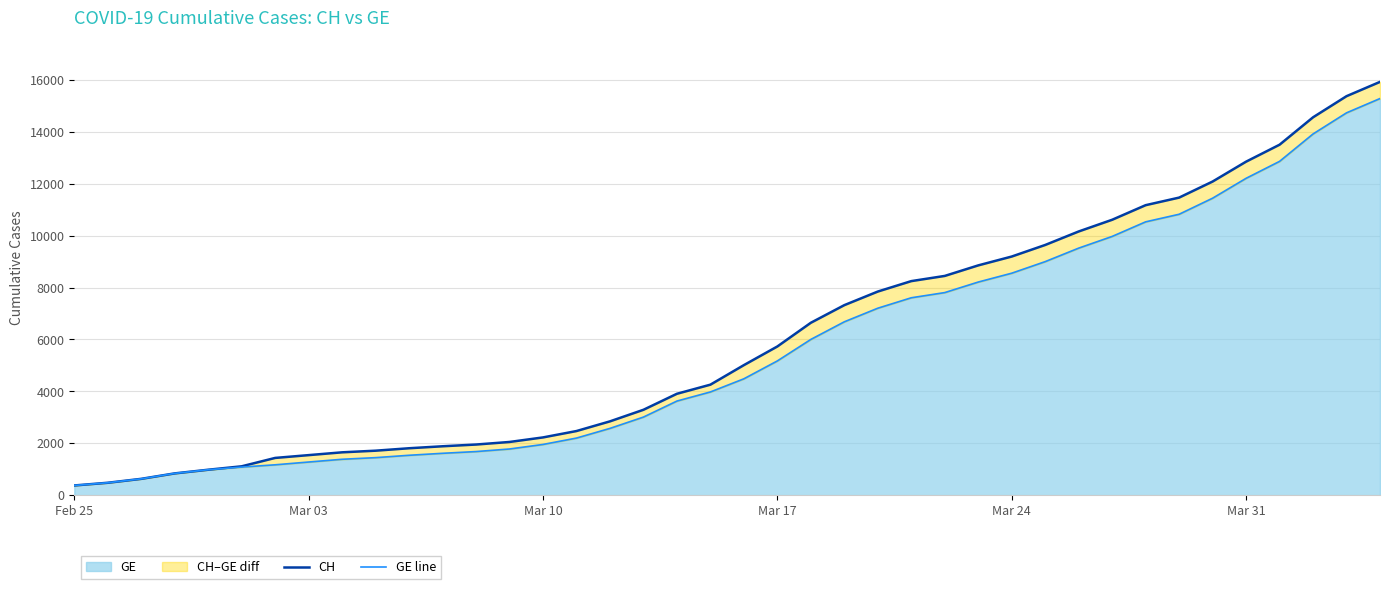

What is the maximum value for GE?

15284